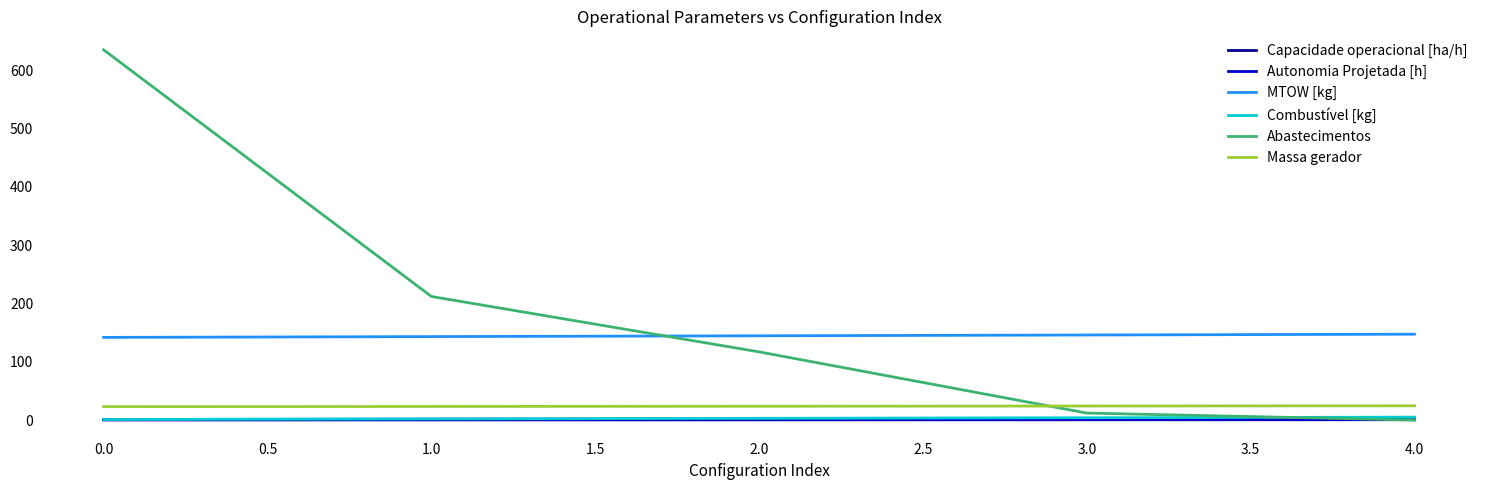

The value of Massa gerador at 3.0 is 24.1. True or false?

True